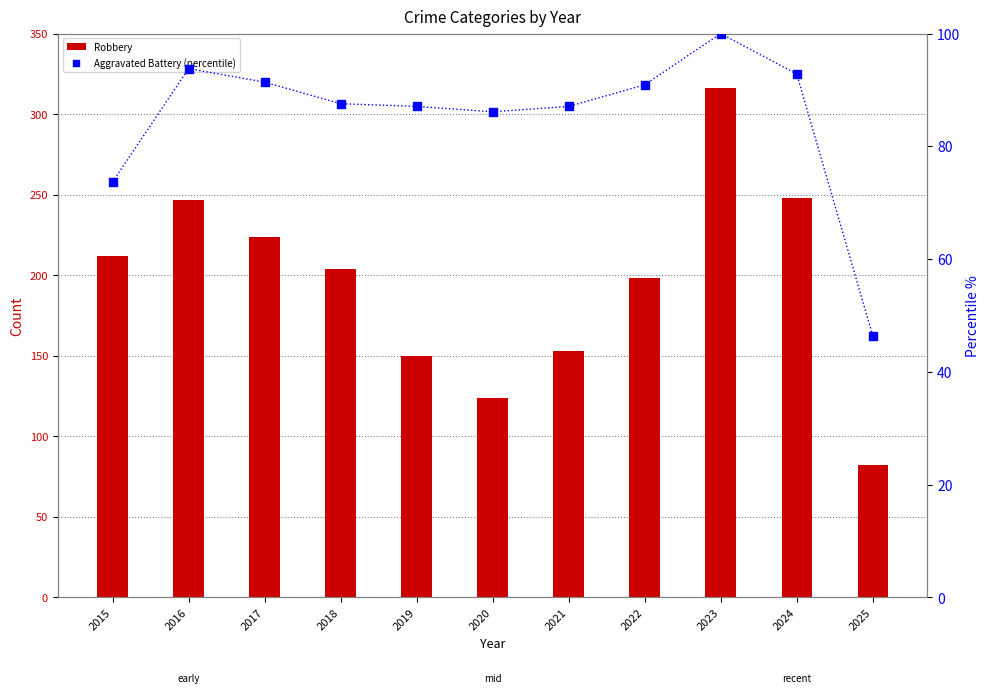

Which series has the largest total across all categories?

Robbery